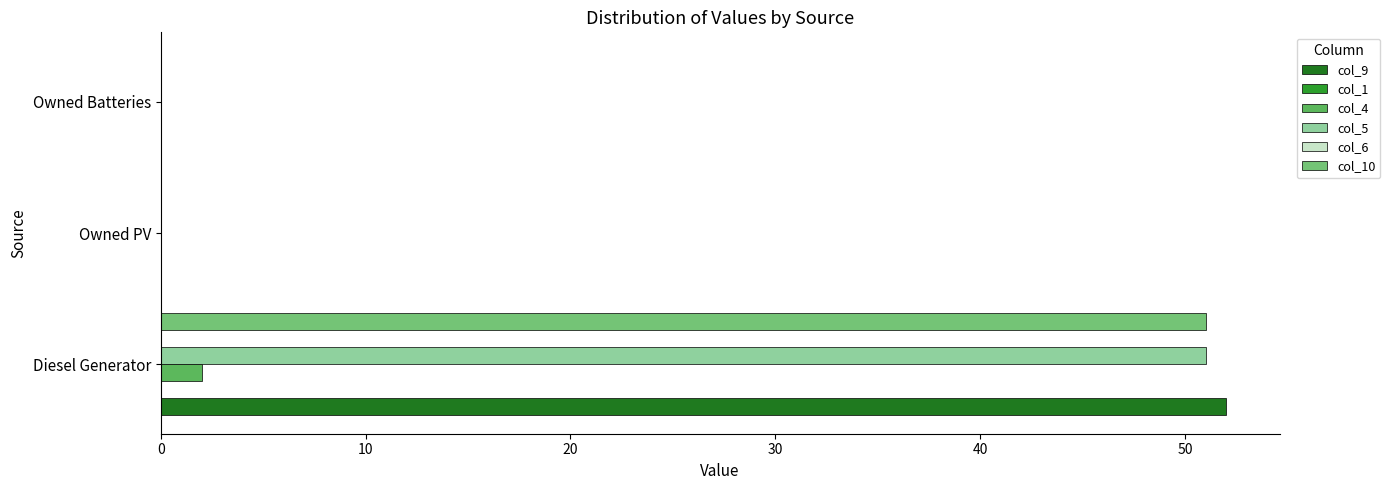

At 0, list the series in order from largest to smallest.

col_9, col_5, col_10, col_4, col_1, col_6